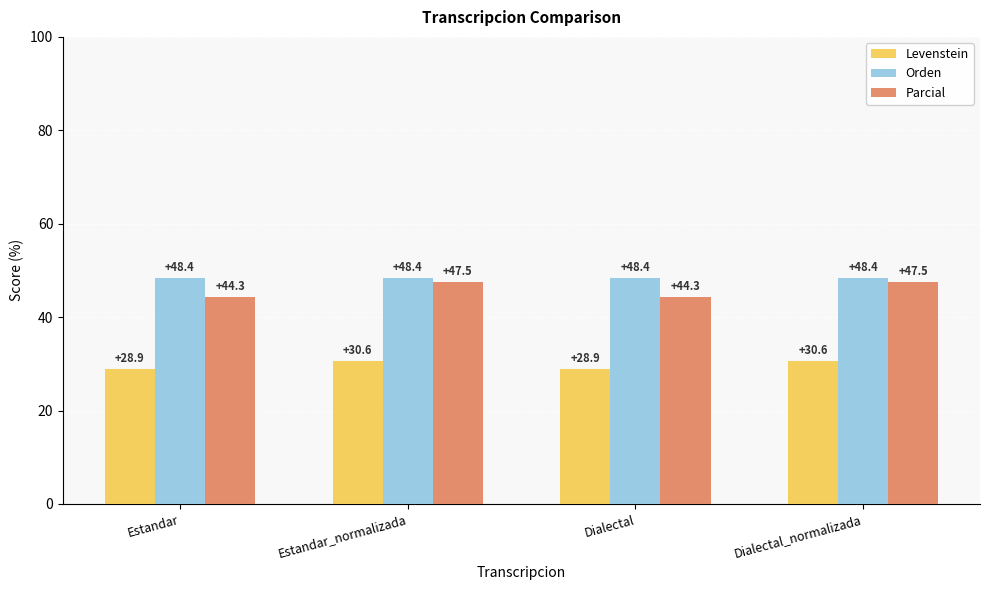

Count the Parcial values in the range 44 to 47.

2